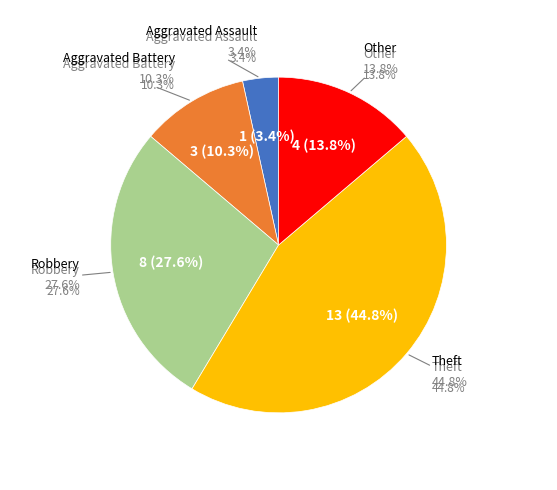

What is the change in value from Aggravated Assault to Robbery?

+7